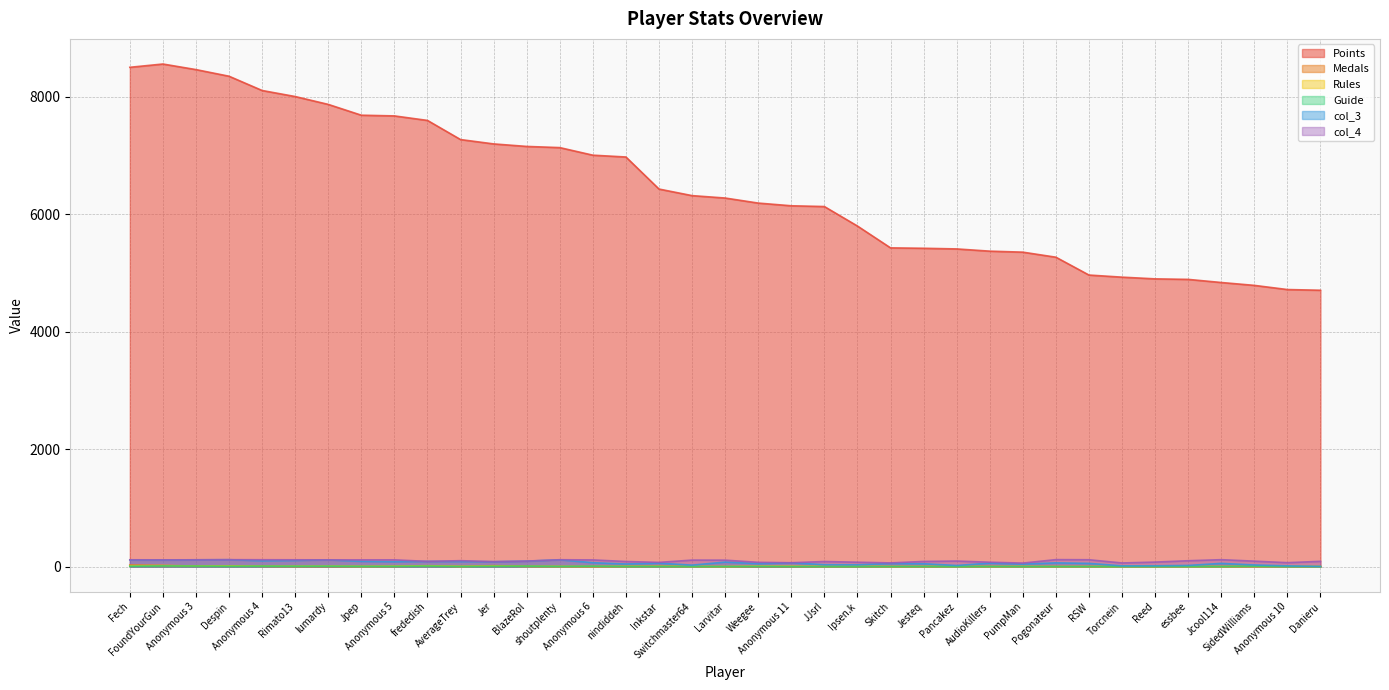

True or false: Medals and col_4 cross at least once.

False